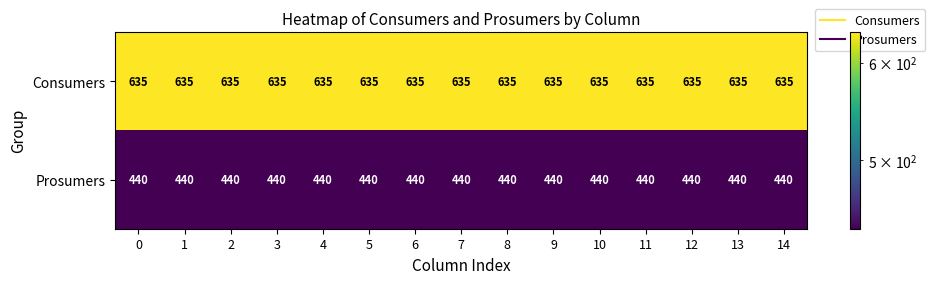

True or false: Consumers has a value of 203 at 8.

False